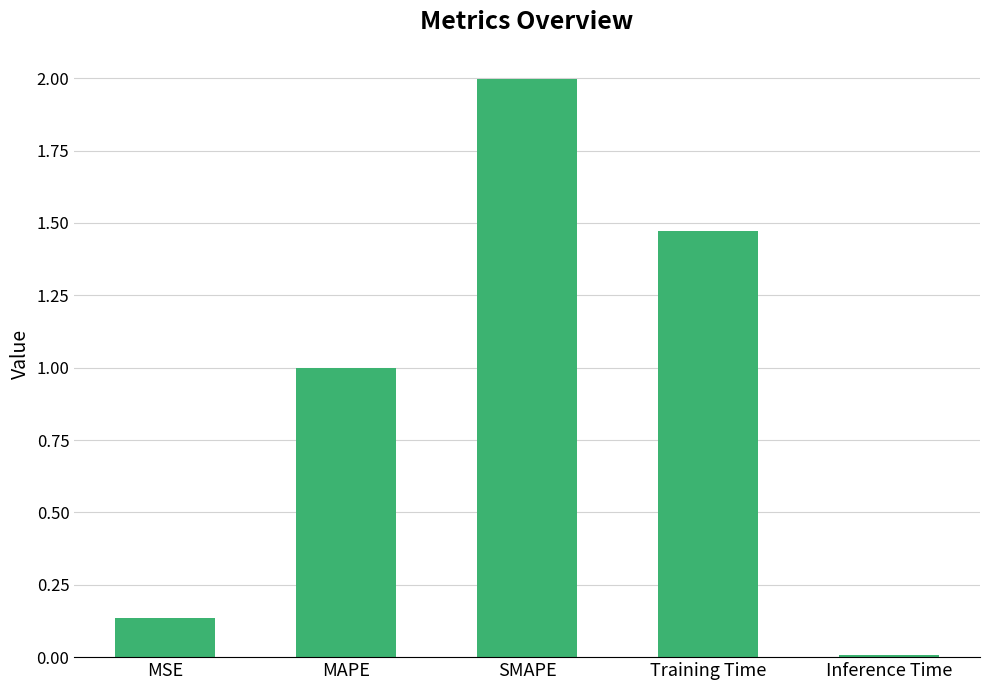

Is it true that the value at MSE is 0.2?

False